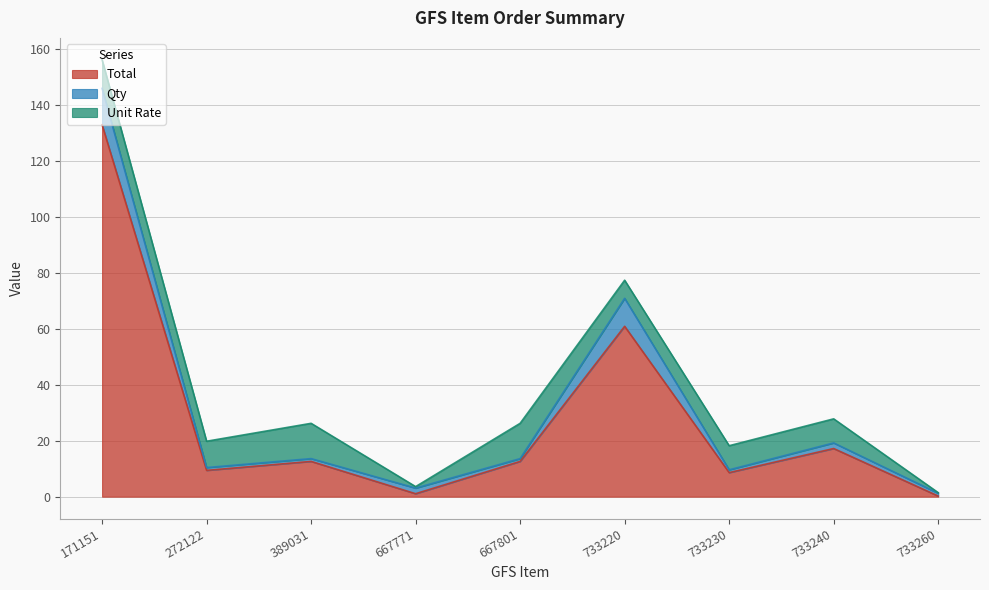

What is the spread (max minus min) of values at 733240?

15.2